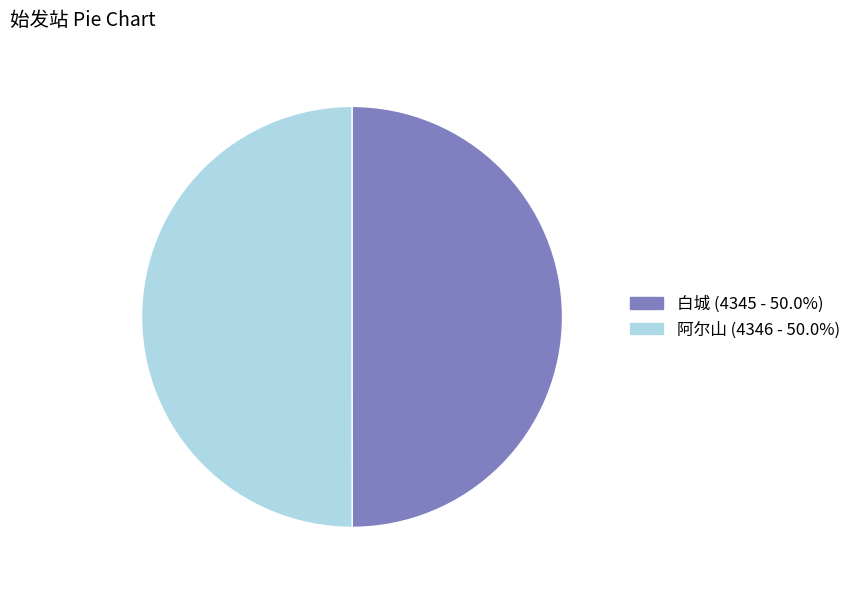

Is the sum of 白城 and 阿尔山 greater than half?

Yes